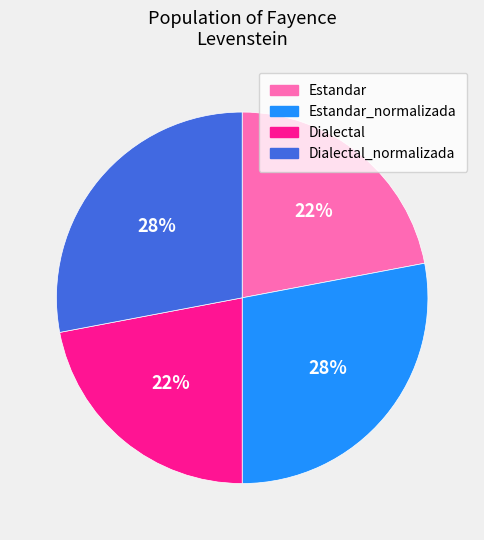

To the nearest percent, what is the difference between the largest and smallest slice percentages?

6%